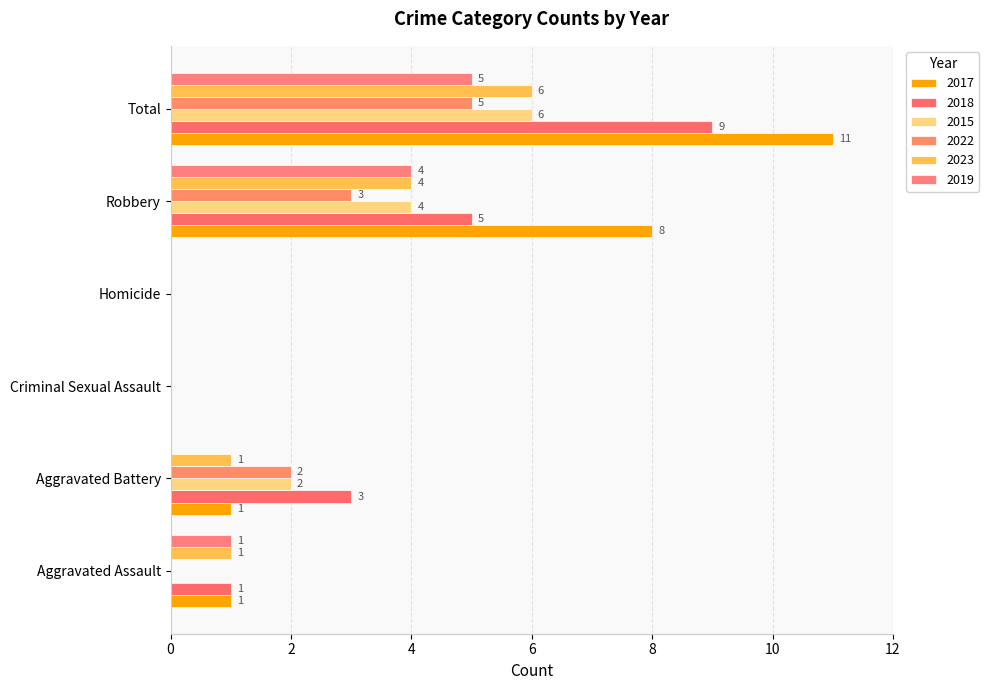

At Robbery, list the series in order from smallest to largest.

2022, 2015, 2023, 2019, 2018, 2017